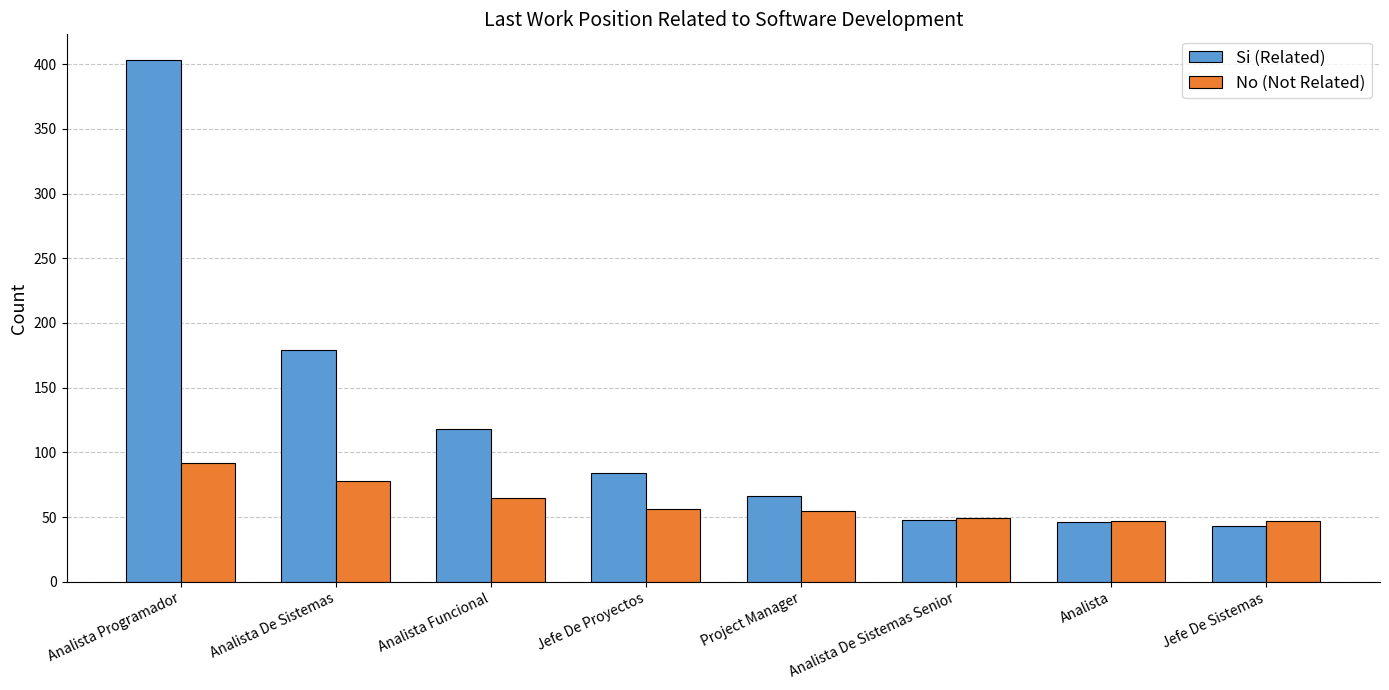

What is the label of the 7th bar from the right?

Analista De Sistemas